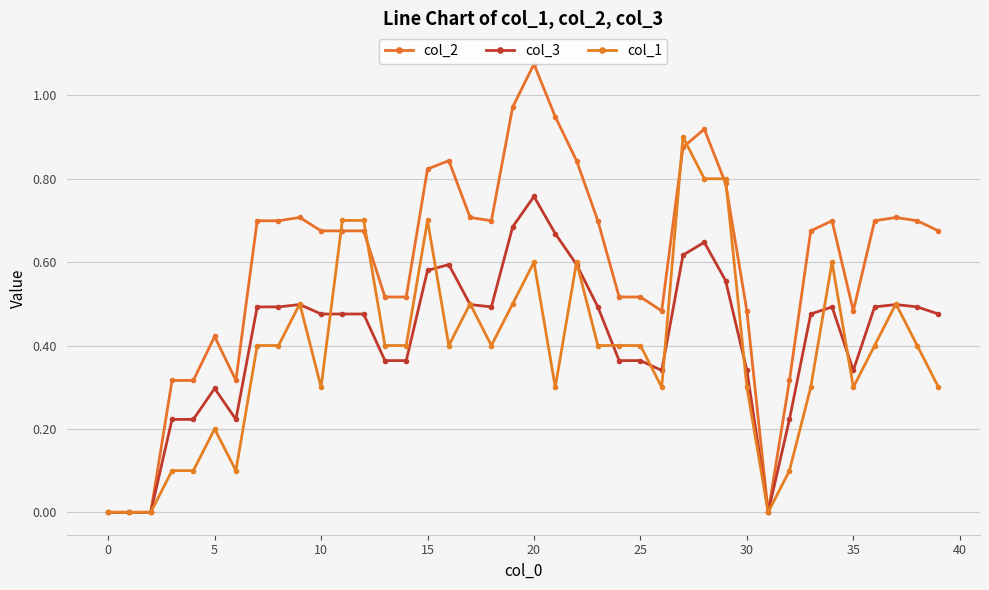

How many distinct data groups are displayed?

3